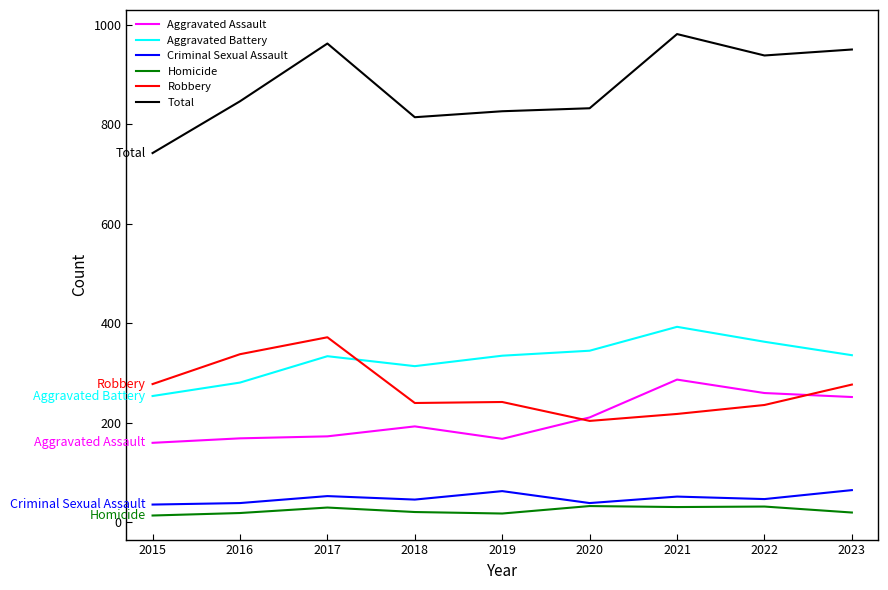

Which series has the largest range (max minus min)?

Total